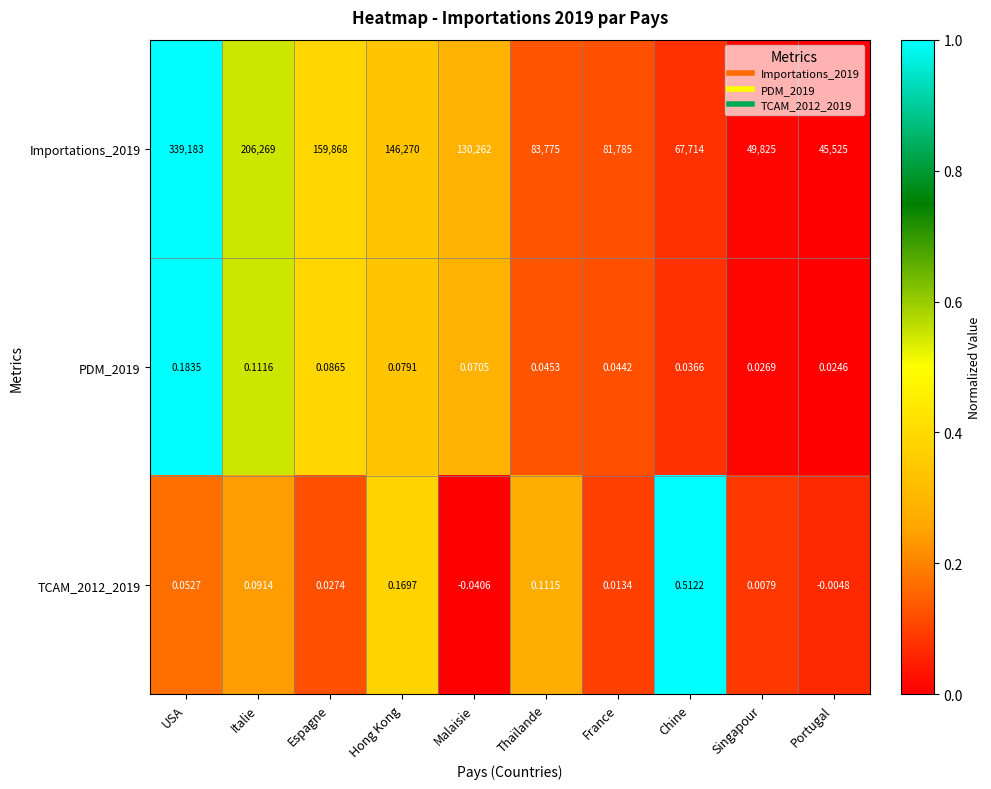

At which category does the chart reach its peak across all series?

USA